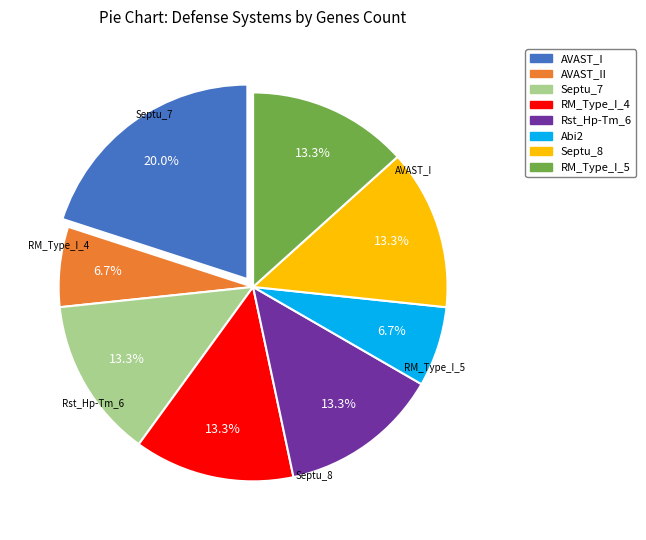

To the nearest percent, what portion does Abi2 represent?

7%